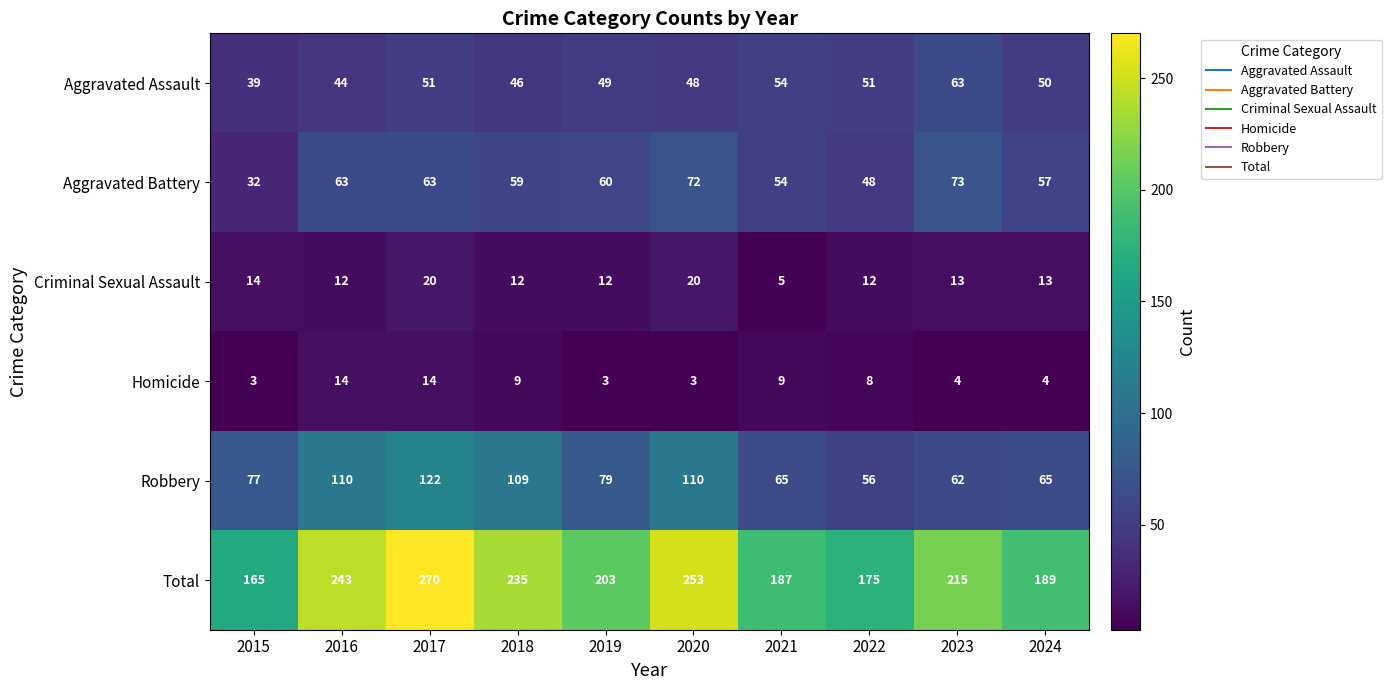

At how many categories does at least one series exceed 162?

10